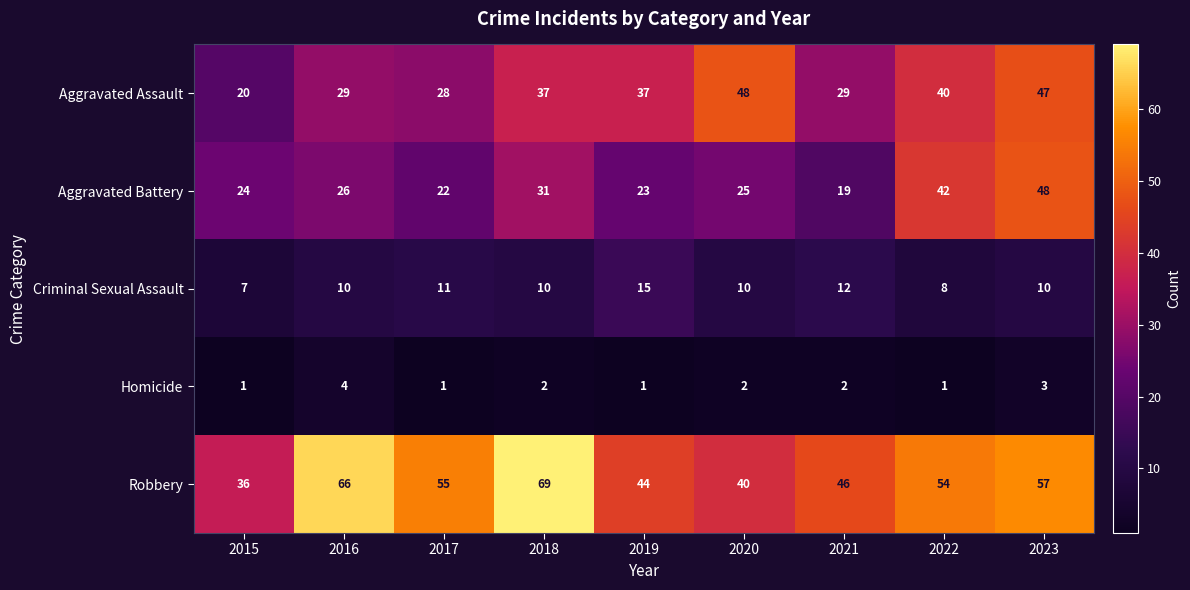

Rank the series at 2017 from lowest to highest value.

Homicide, Criminal Sexual Assault, Aggravated Battery, Aggravated Assault, Robbery